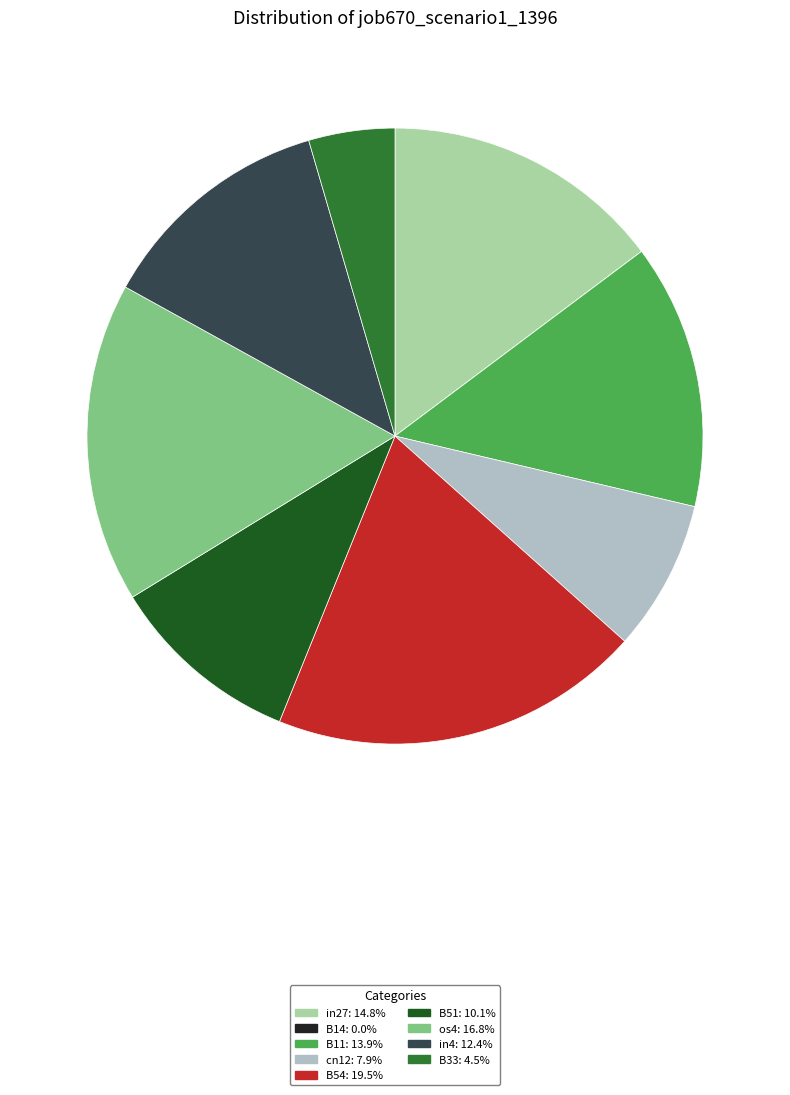

True or false: B11 accounts for 22% of the total.

False